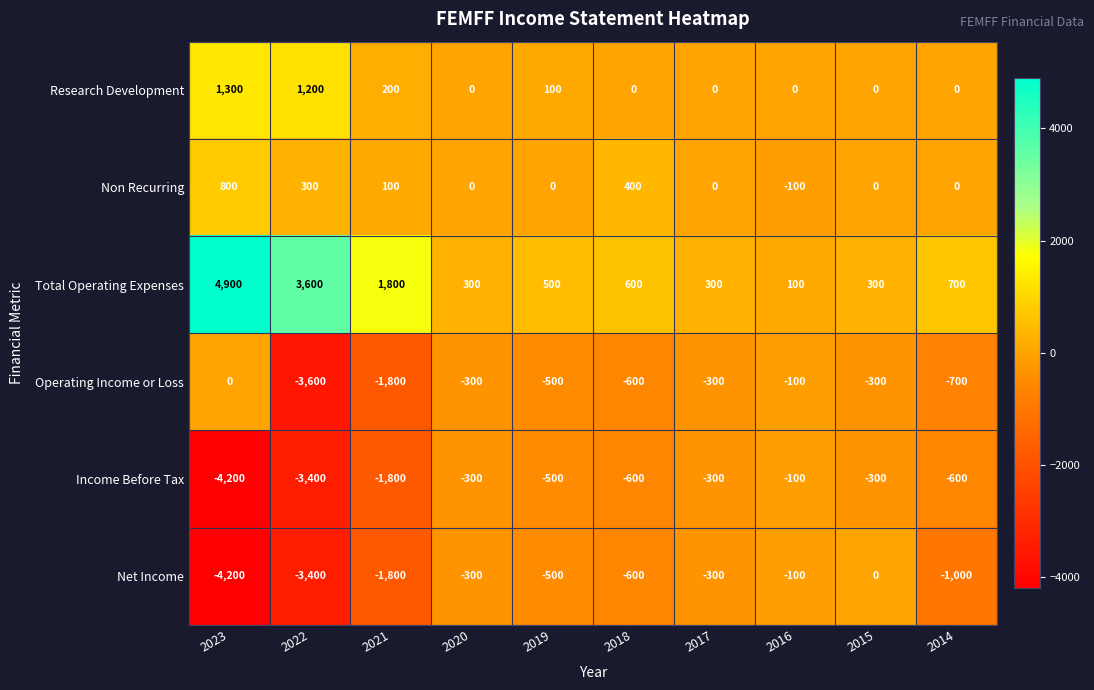

The value of Total Operating Expenses at 2021 is 3217. True or false?

False